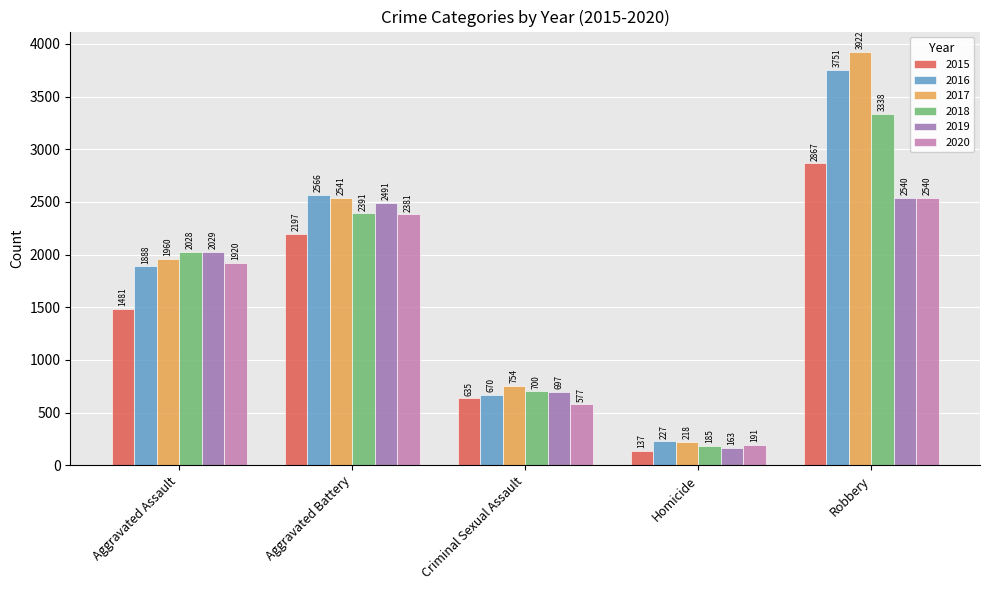

How many bars are there in each group?

6